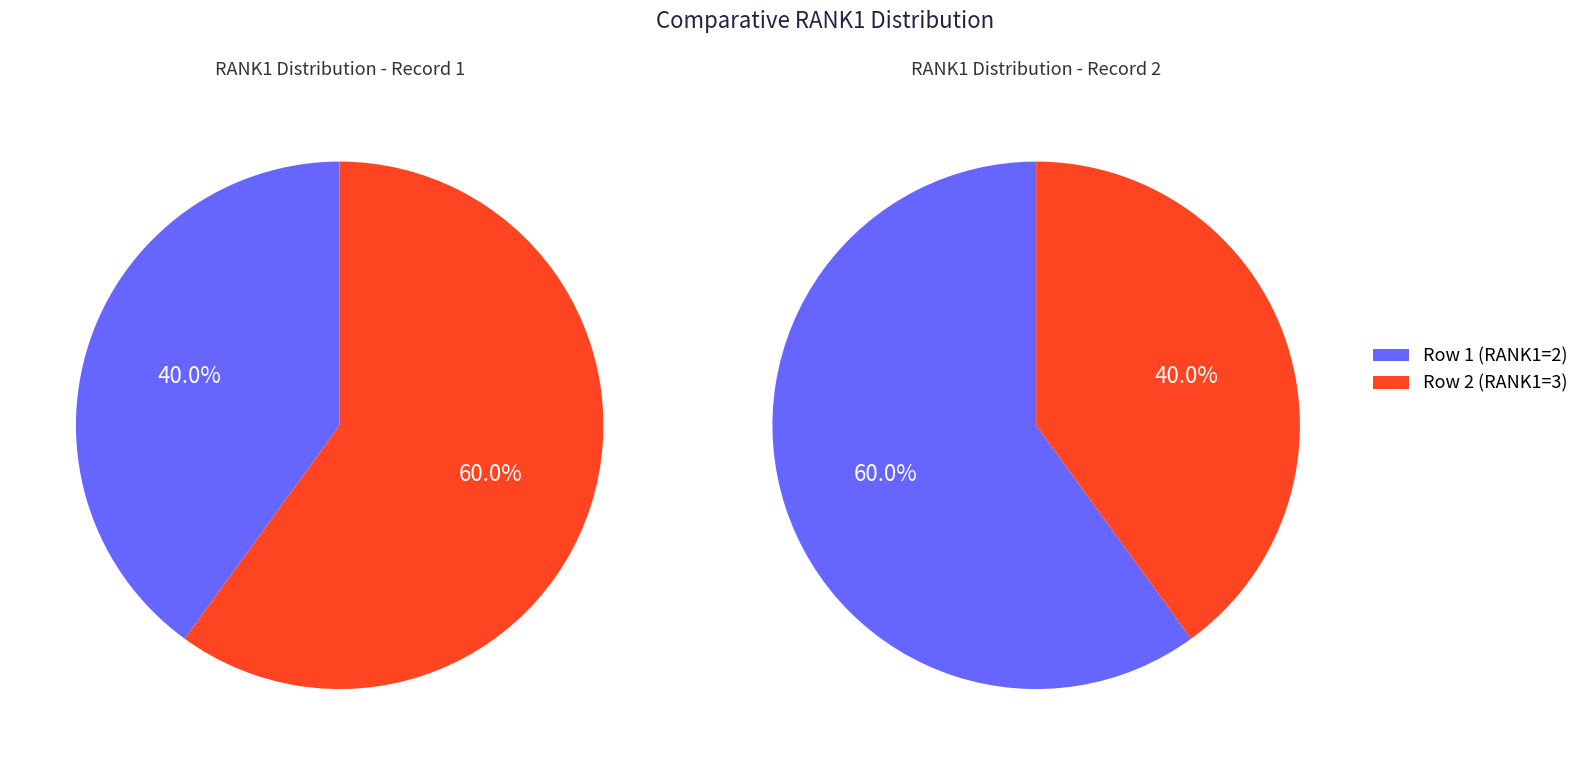

Count the number of slices in the pie.

2